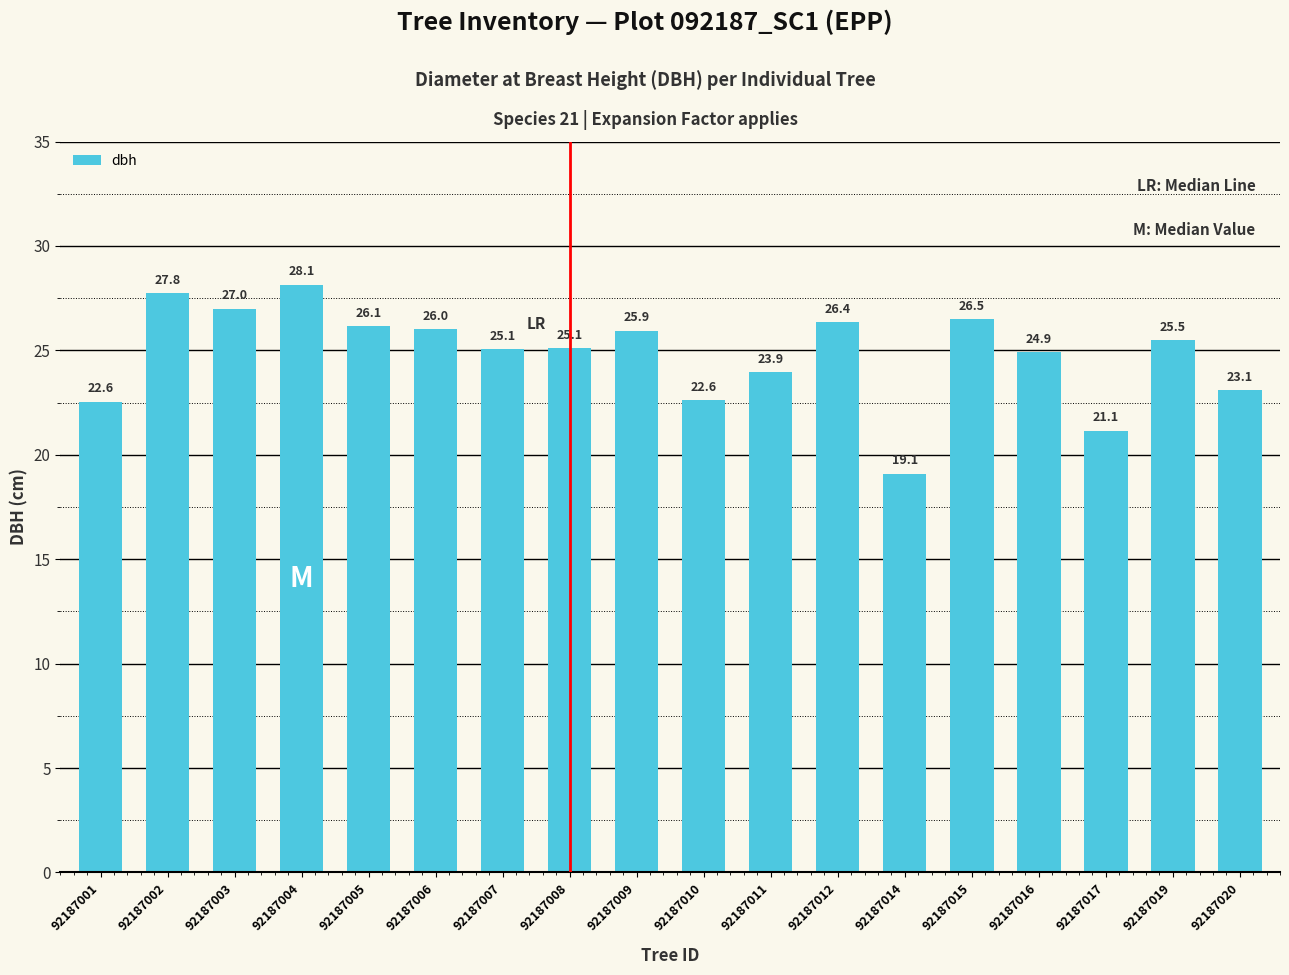

Approximately how many times larger is the value at 92187005 compared to 92187003?

1.0